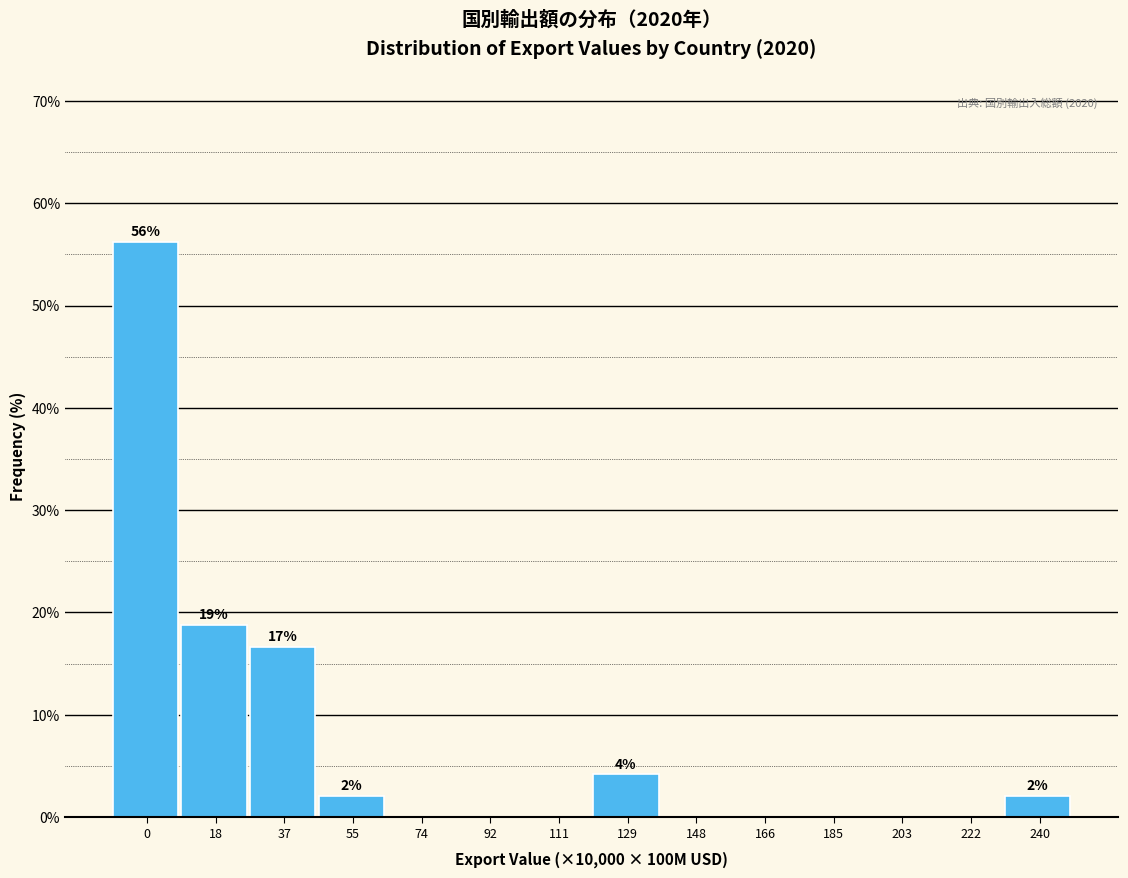

At which label is the value closest to 28?

18